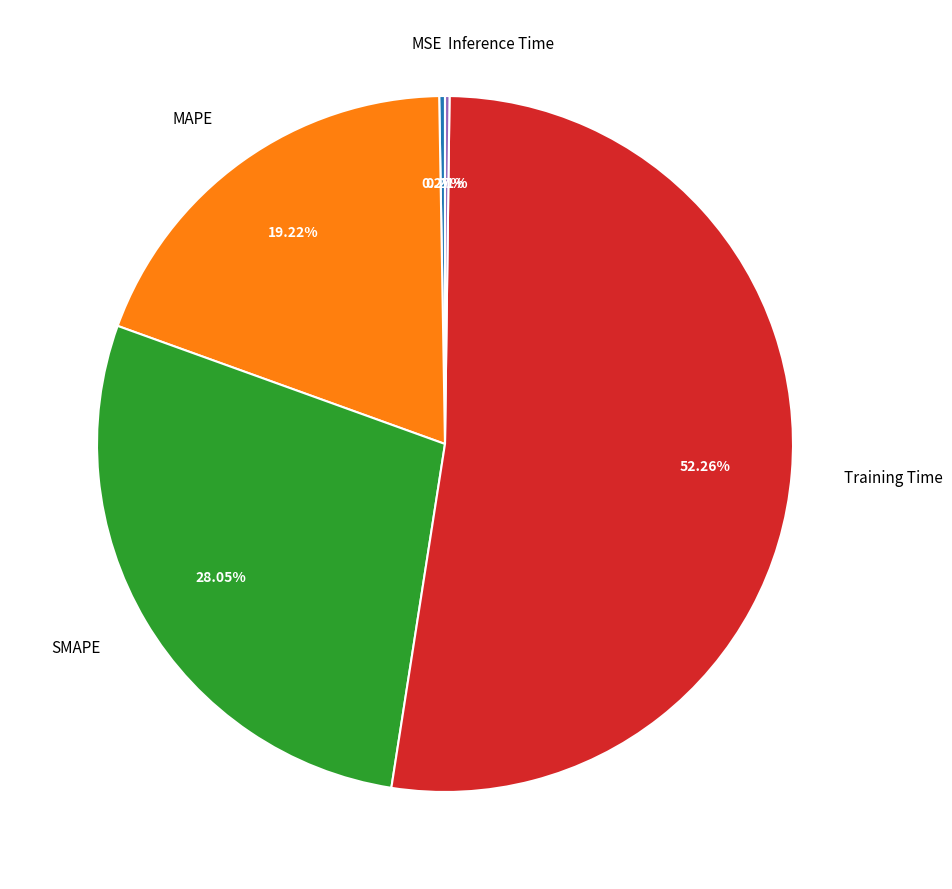

To the nearest percent, what portion does SMAPE represent?

28%